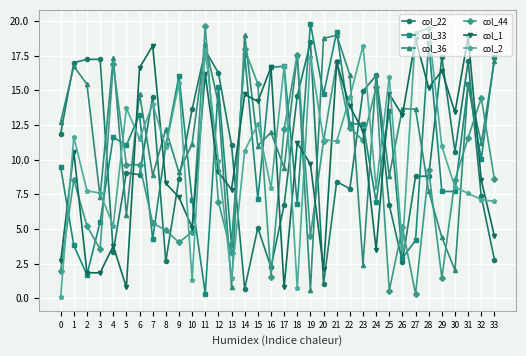

At which category is the sum across all series the highest?

21